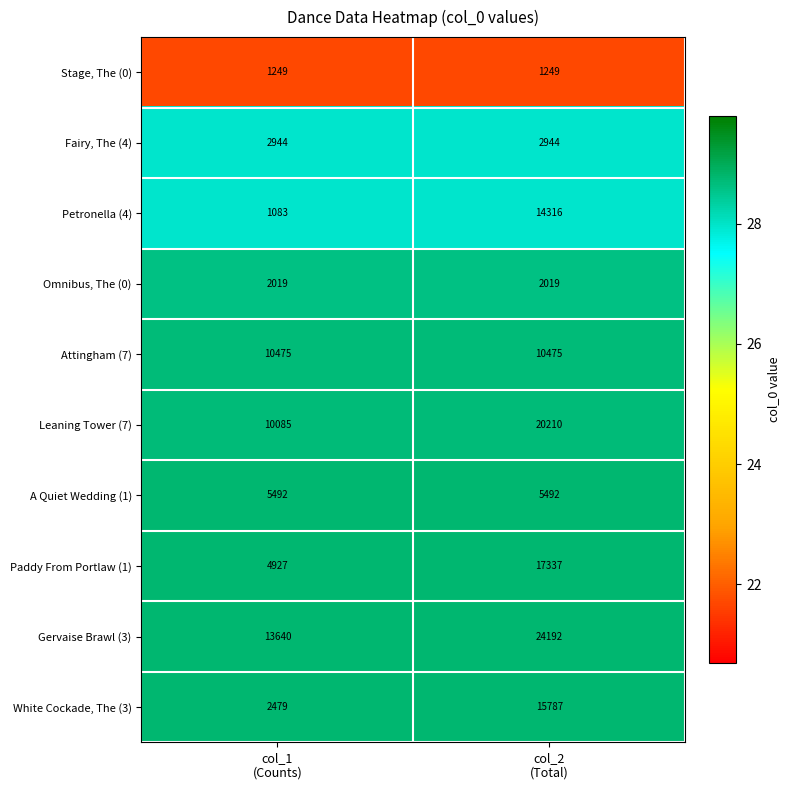

Reading left to right, transcribe all the data shown in this chart.

Stage, The (0): 1249	1249
Fairy, The (4): 2944	2944
Petronella (4): 1083	14316
Omnibus, The (0): 2019	2019
Attingham (7): 10475	10475
Leaning Tower (7): 10085	20210
A Quiet Wedding (1): 5492	5492
Paddy From Portlaw (1): 4927	17337
Gervaise Brawl (3): 13640	24192
White Cockade, The (3): 2479	15787